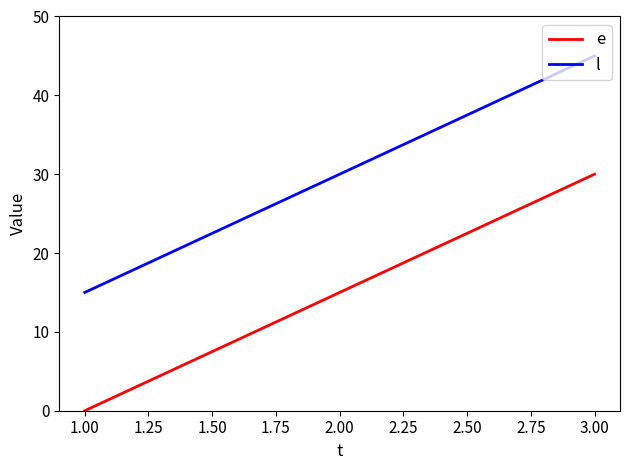

What position from the right is 3.00?

1